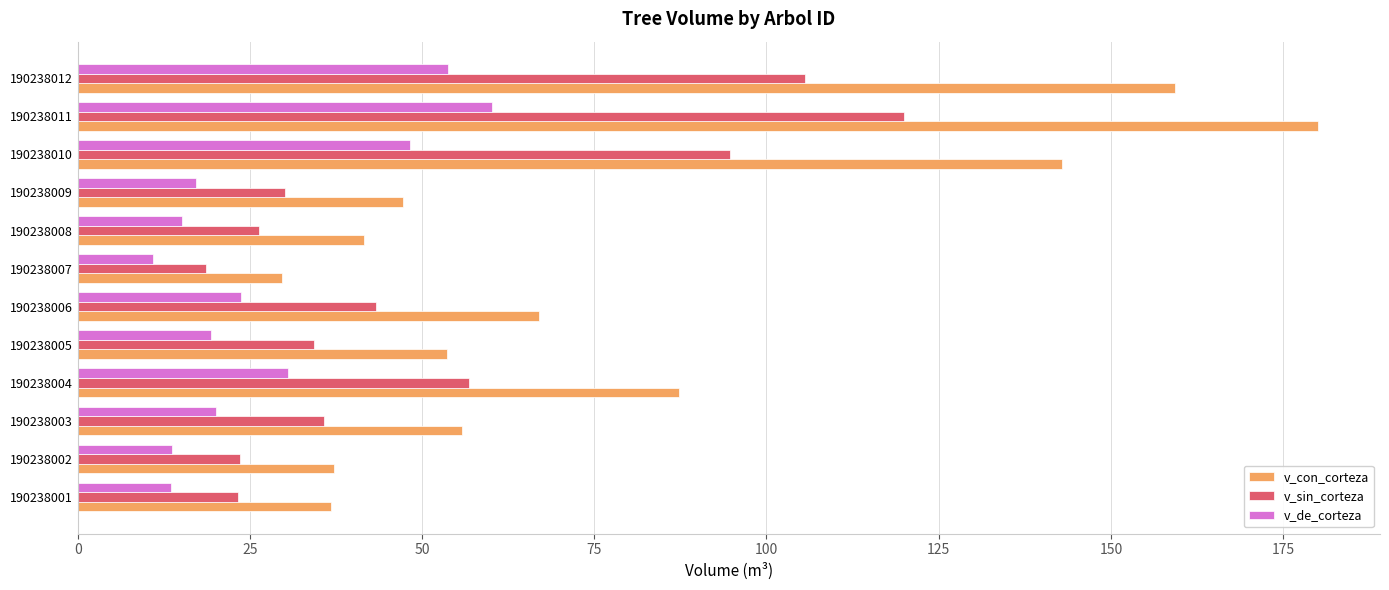

Which series has the largest range (max minus min)?

v_con_corteza